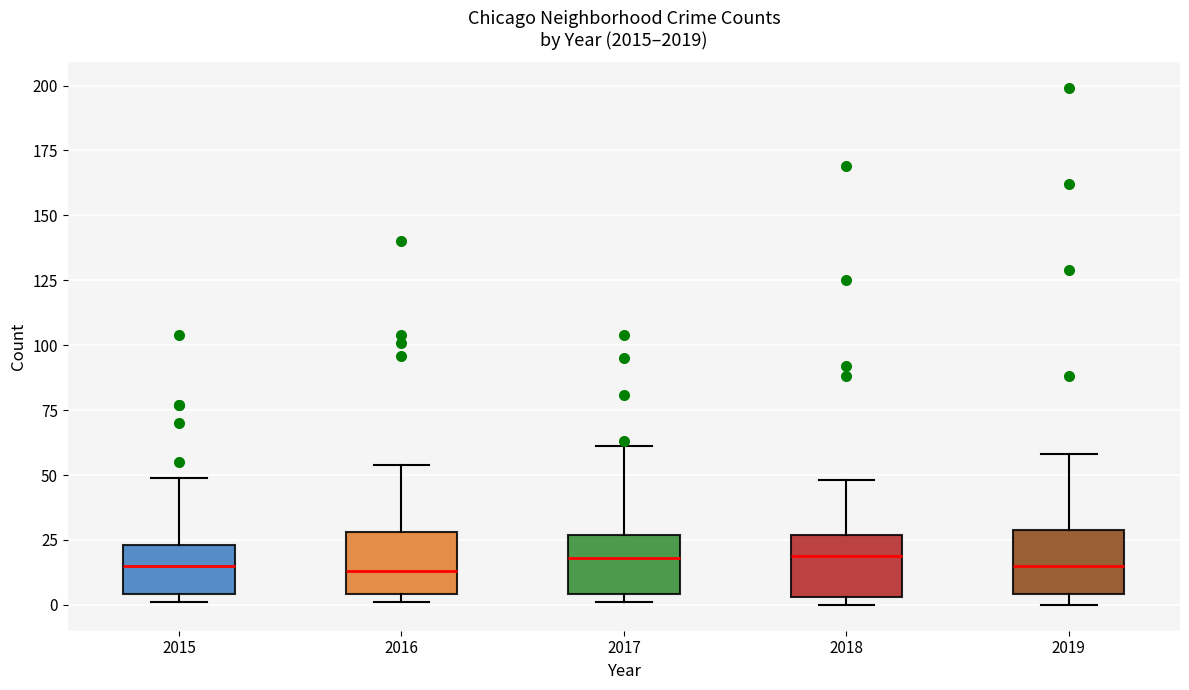

Where does the upper whisker of the box at x = 2017 end on the y-axis? The values are not printed on the chart, so give them approximately, as read against the axis.

60